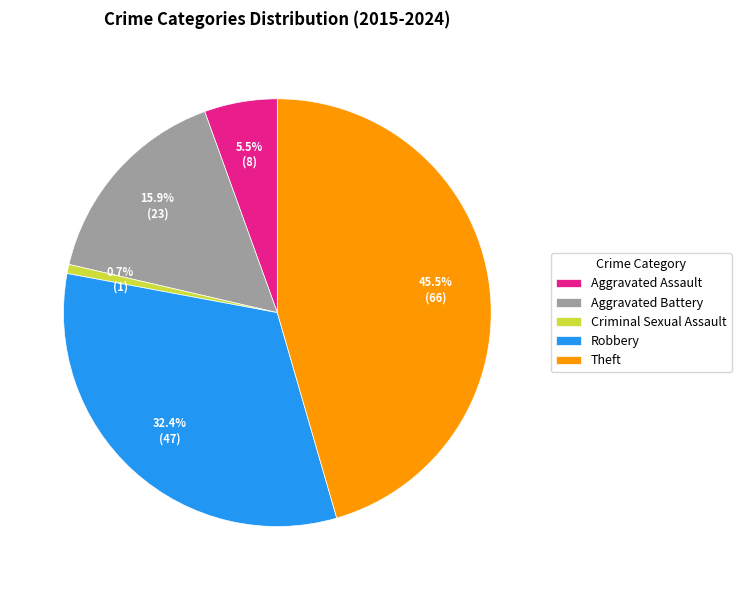

To the nearest percent, what portion does Aggravated Battery represent?

16%